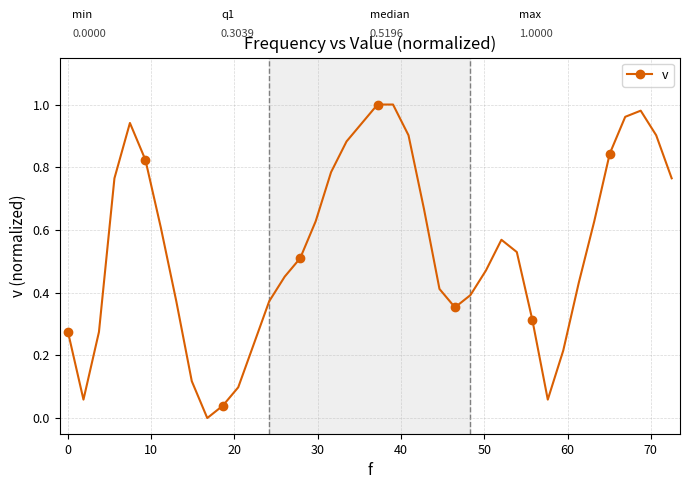

What is the sum of all values?

21.6